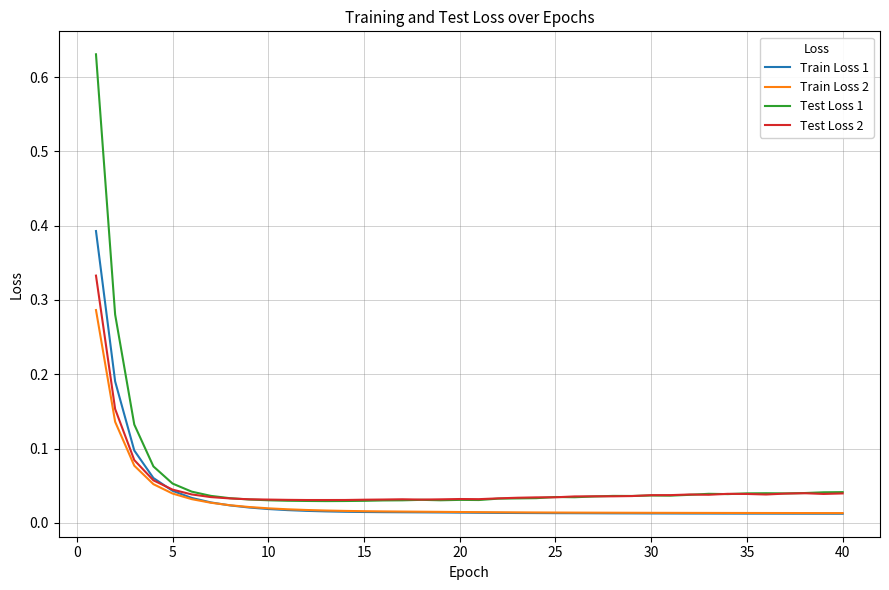

Which series has the largest range (max minus min)?

Test Loss 1